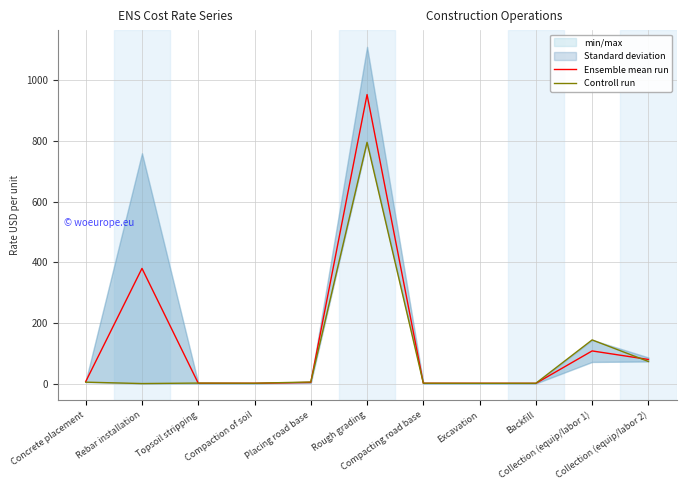

What is the label of the 5th point from the left?

Placing road base